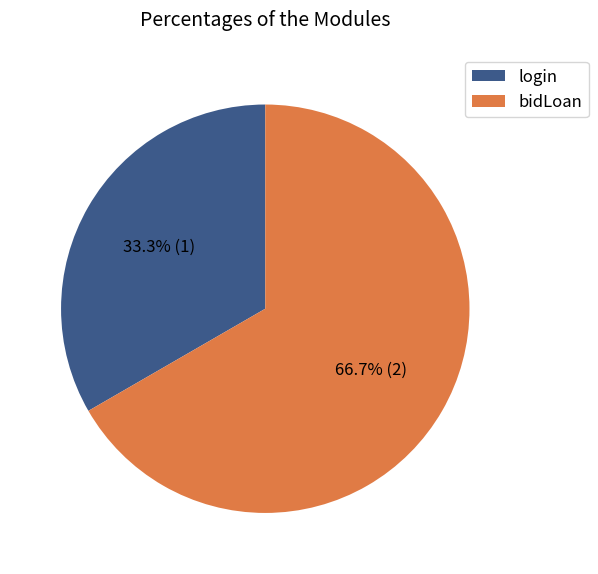

Which has a higher value, bidLoan or login?

bidLoan